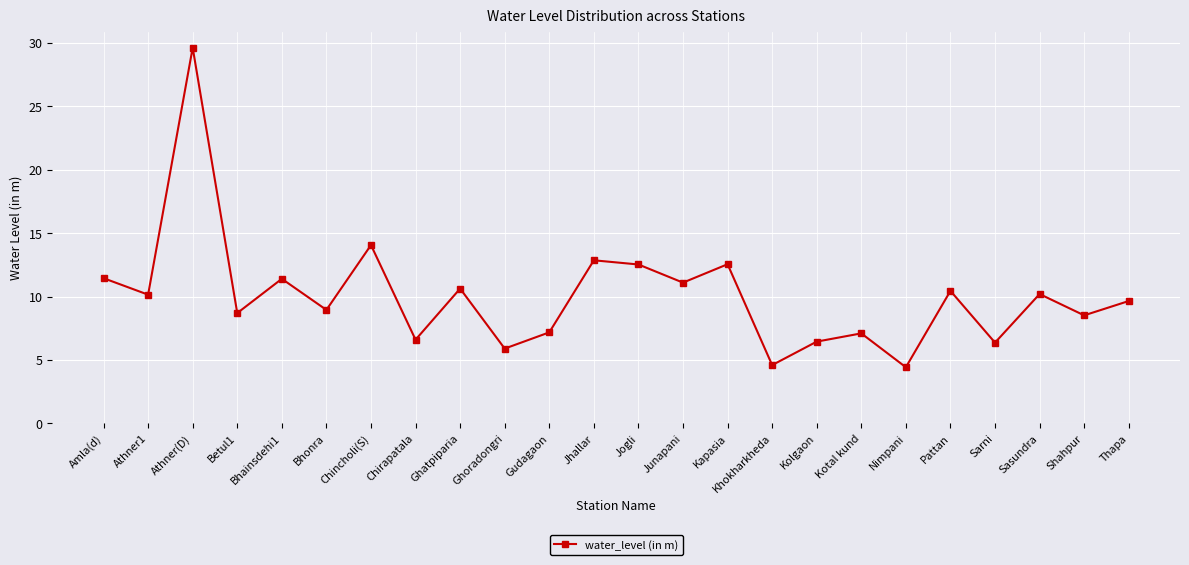

What is the average value?

10.1